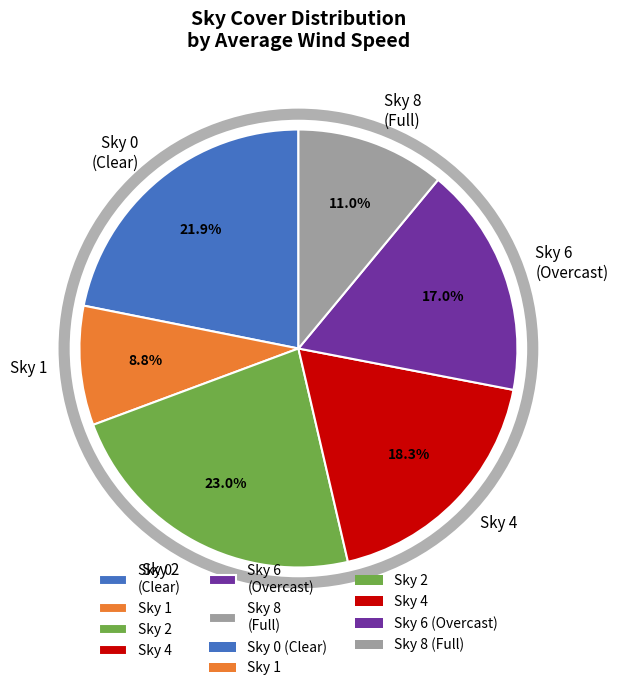

Is the sum of Sky 4 and Sky 2 greater than half?

No